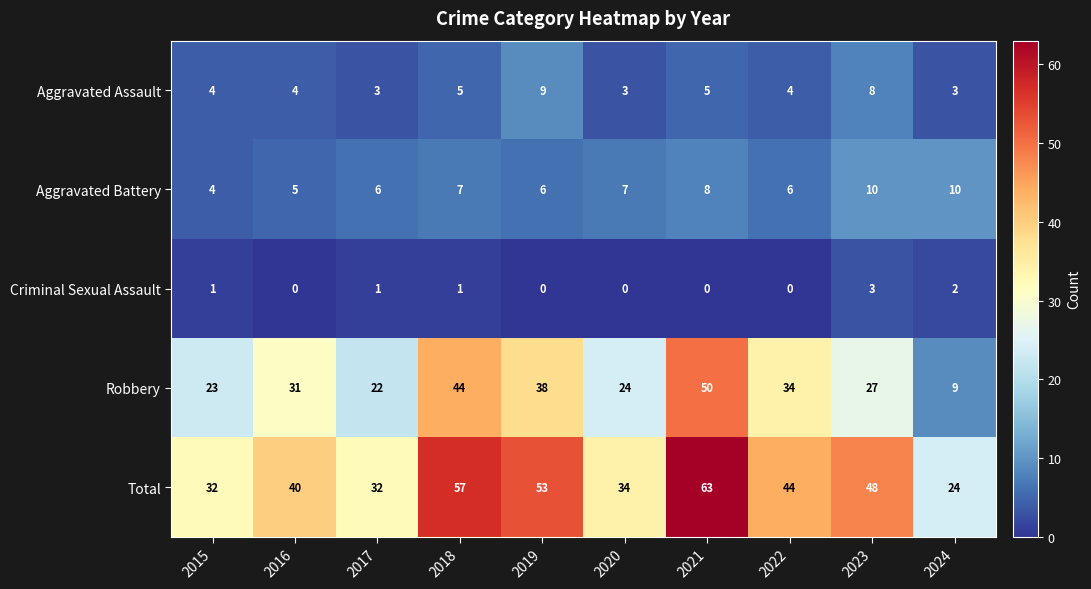

What is the difference between the maximum and minimum values in the Robbery series?

41